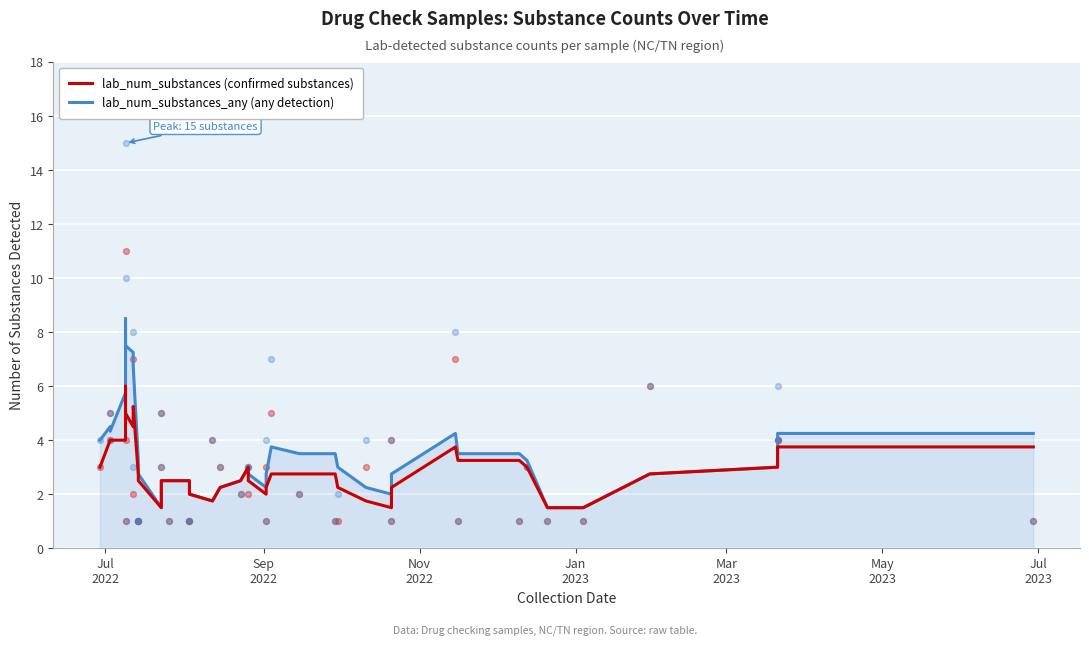

Which series has the largest total across all categories?

lab_num_substances_any (any detection)